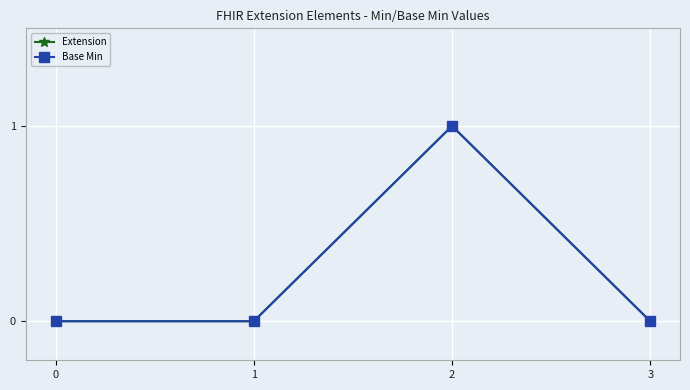

True or false: Base Min and Extension intersect in this chart.

False